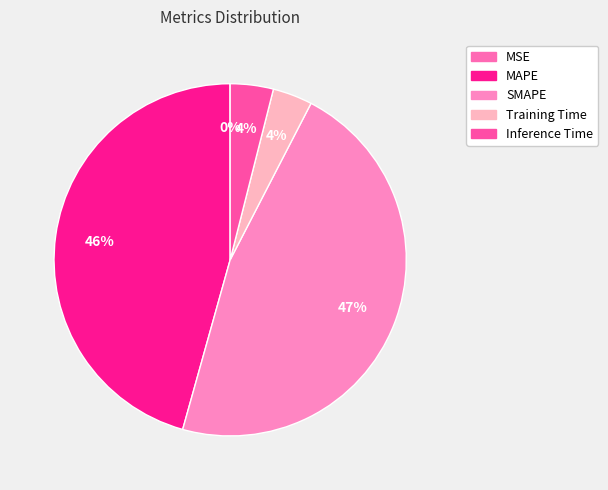

Rank the categories by value from lowest to highest.

MSE, Training Time, Inference Time, MAPE, SMAPE